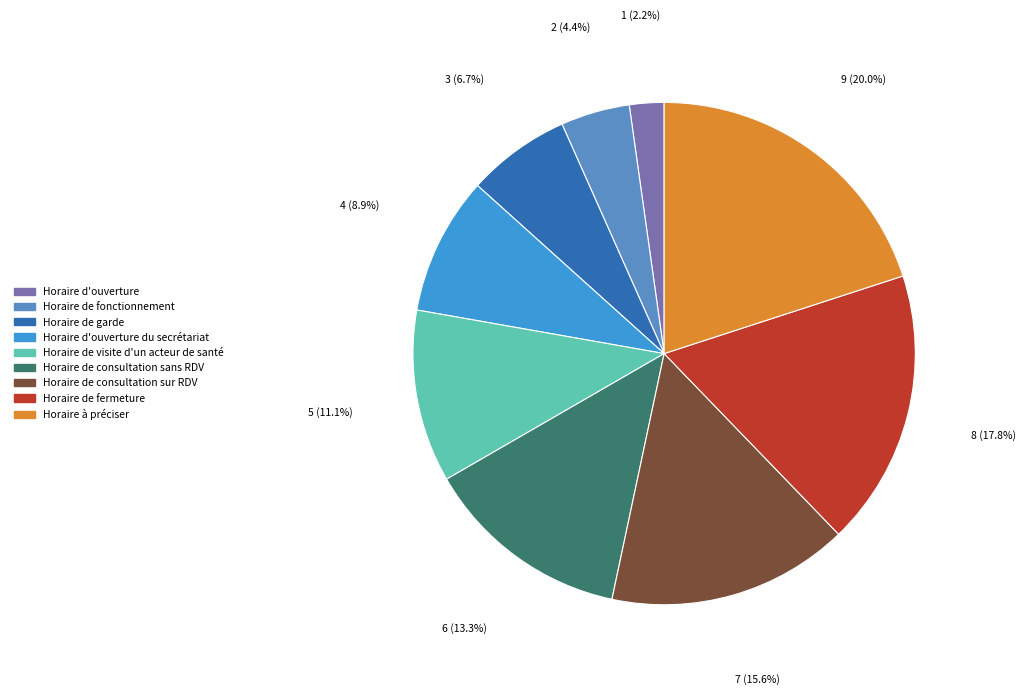

Is there a majority slice in this chart?

No